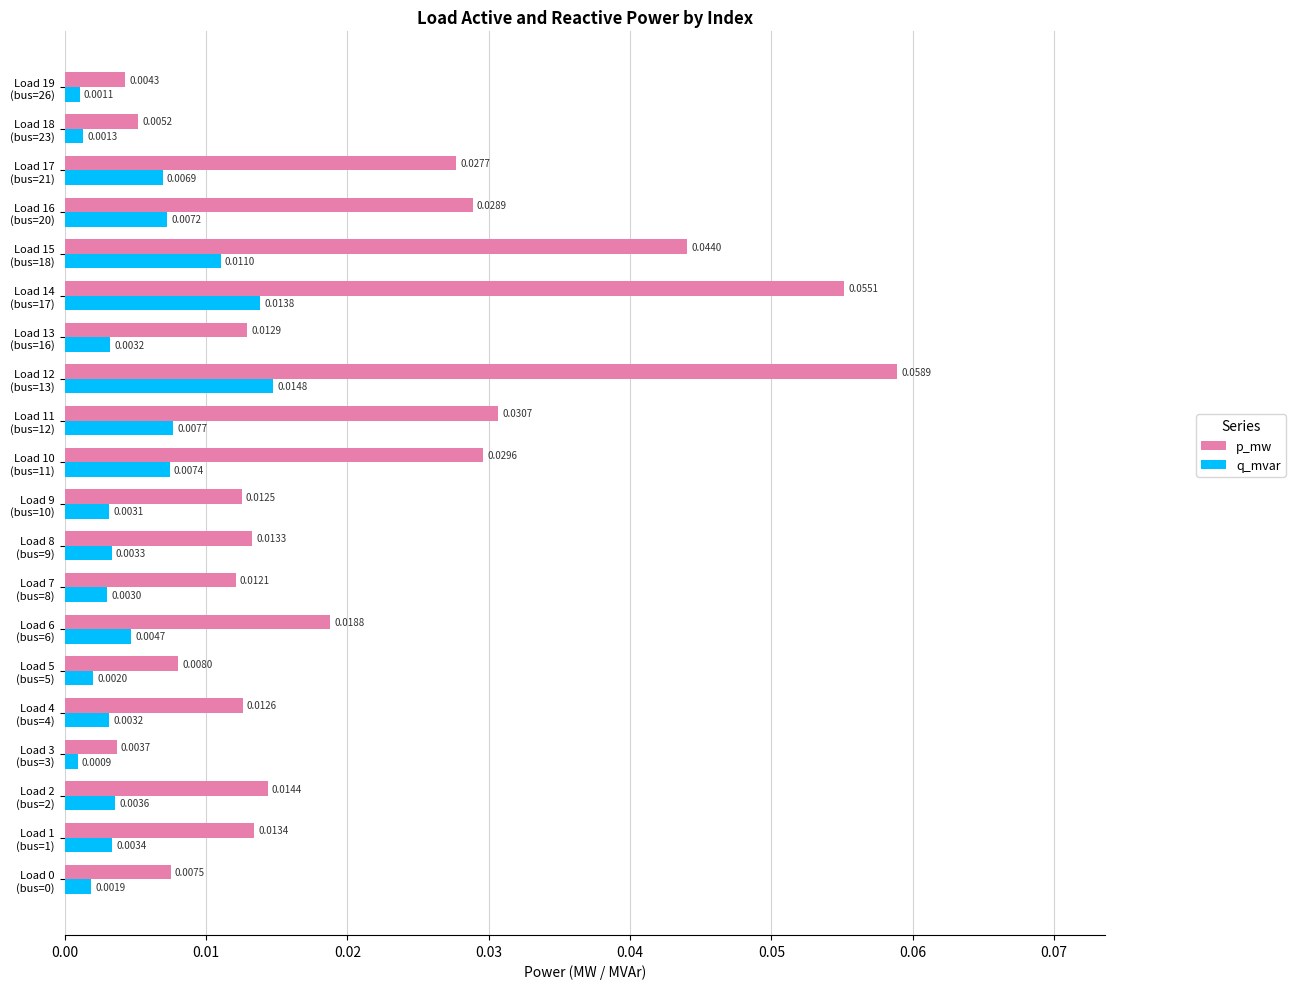

Which series has the largest total across all categories?

p_mw